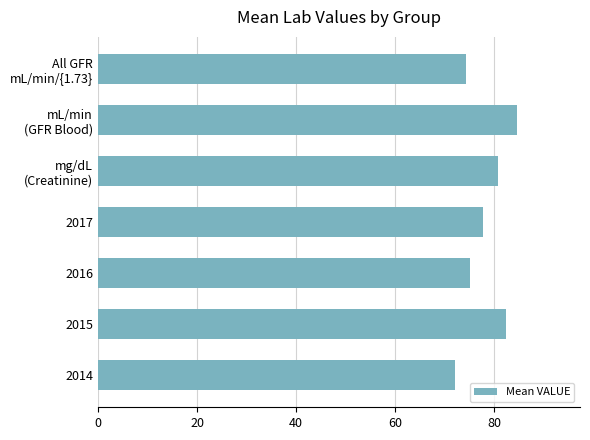

List the labels in order of value, largest first.

mL/min
(GFR Blood), 2015, mg/dL
(Creatinine), 2017, 2016, All GFR
mL/min/{1.73}, 2014